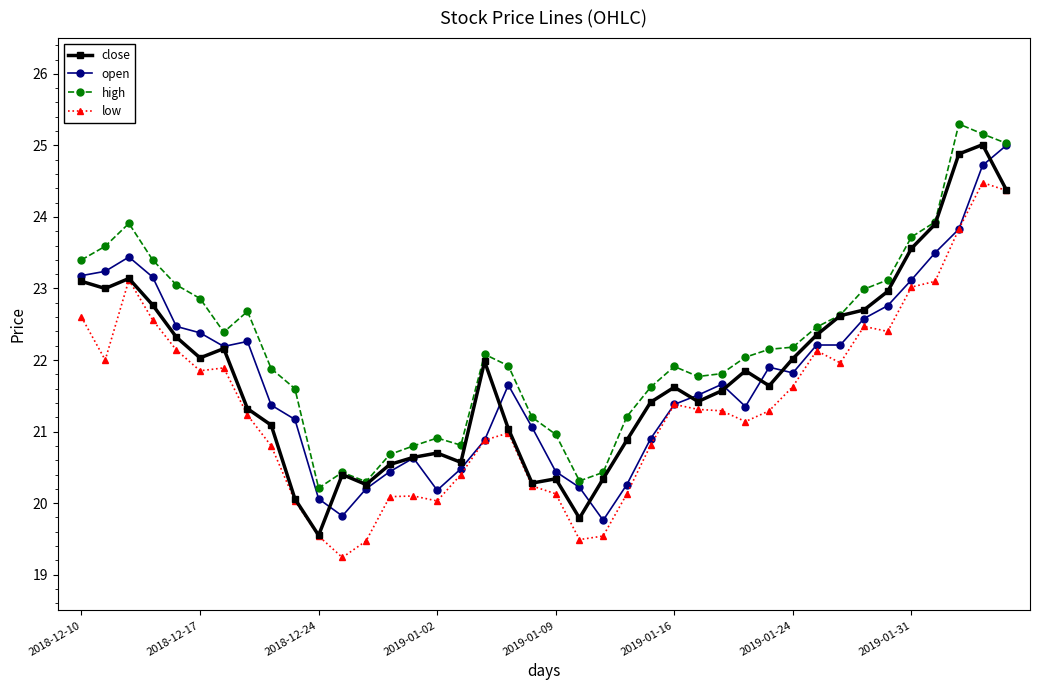

Which series has the largest total across all categories?

high